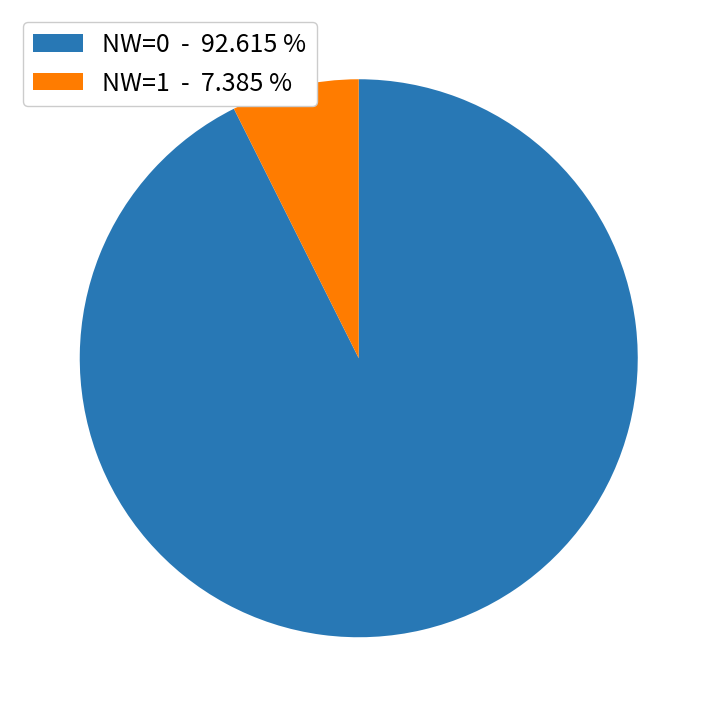

Is NW=0 - 92.615 % the majority of the pie?

Yes